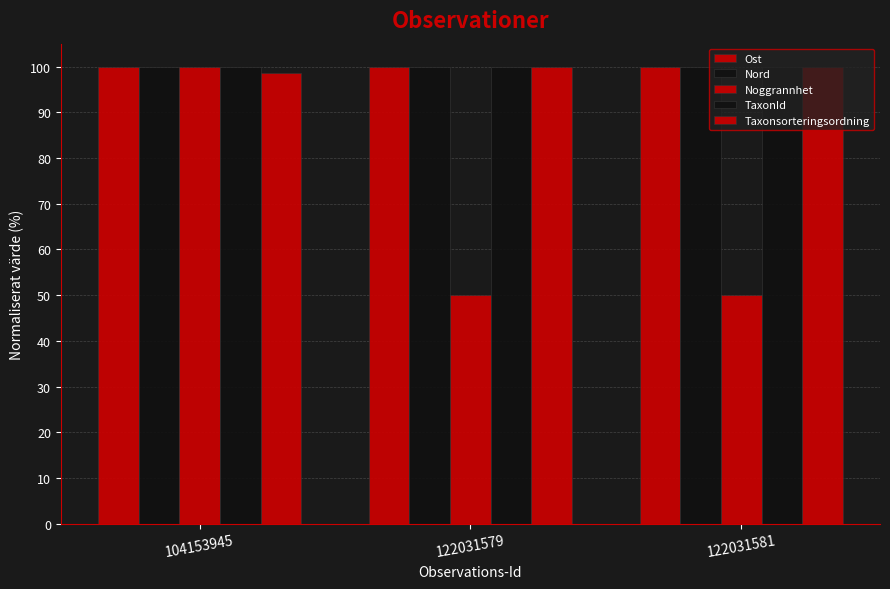

Reading right to left, transcribe all the data shown in this chart.

Ost: 100.0	100.0	100.0
Nord: 100.0	100.0	100.0
Noggrannhet: 50.0	50.0	100.0
TaxonId: 100.0	100.0	100.0
Taxonsorteringsordning: 100.0	100.0	98.5